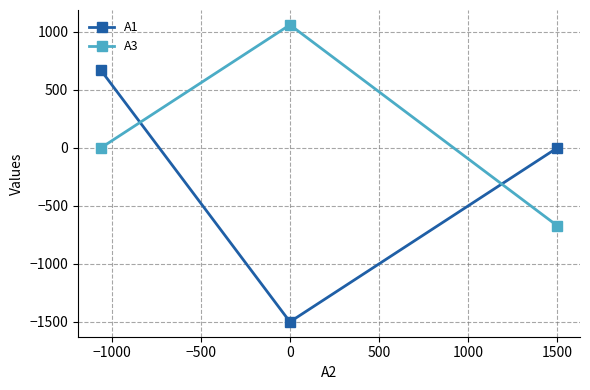

Is it true that A3 equals -670.7 at 1500?

True